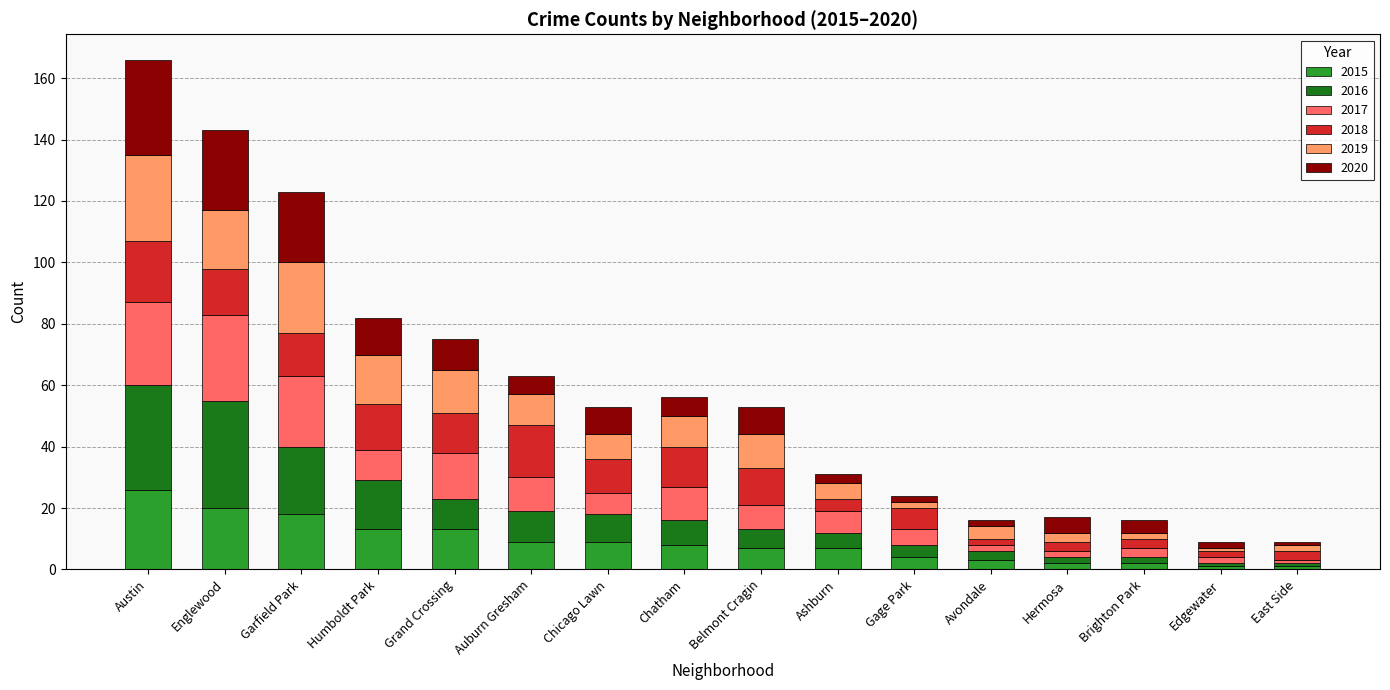

What is the average value of the 2015 series?

9